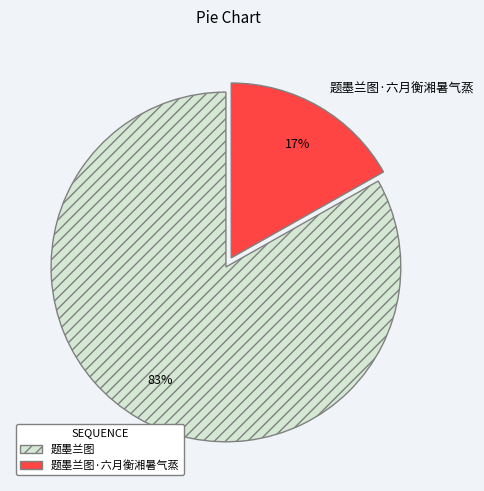

To the nearest percent, what portion does 题墨兰图·六月衡湘暑气蒸 represent?

17%